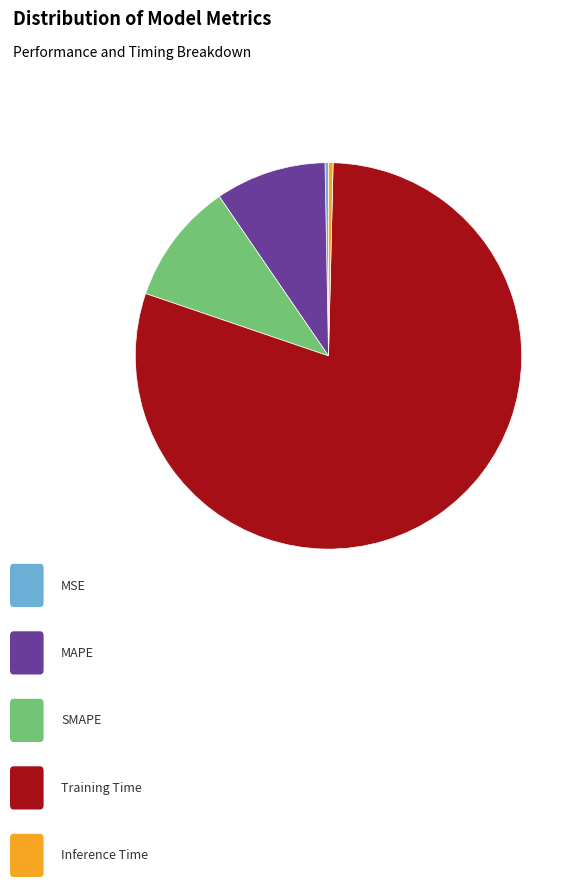

Does any single category account for the majority?

Yes